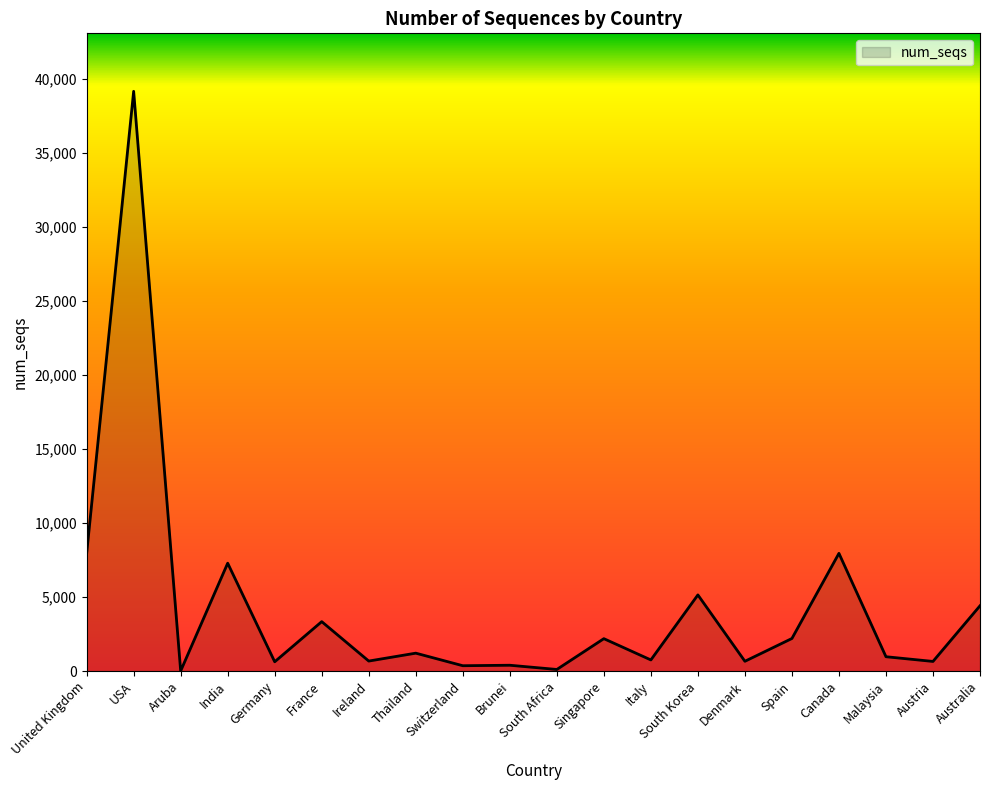

What is the greatest value displayed?

39176